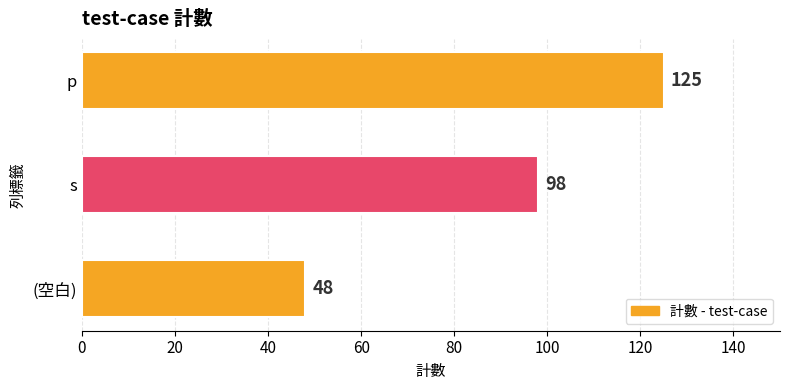

How many values are between 48 and 125?

3